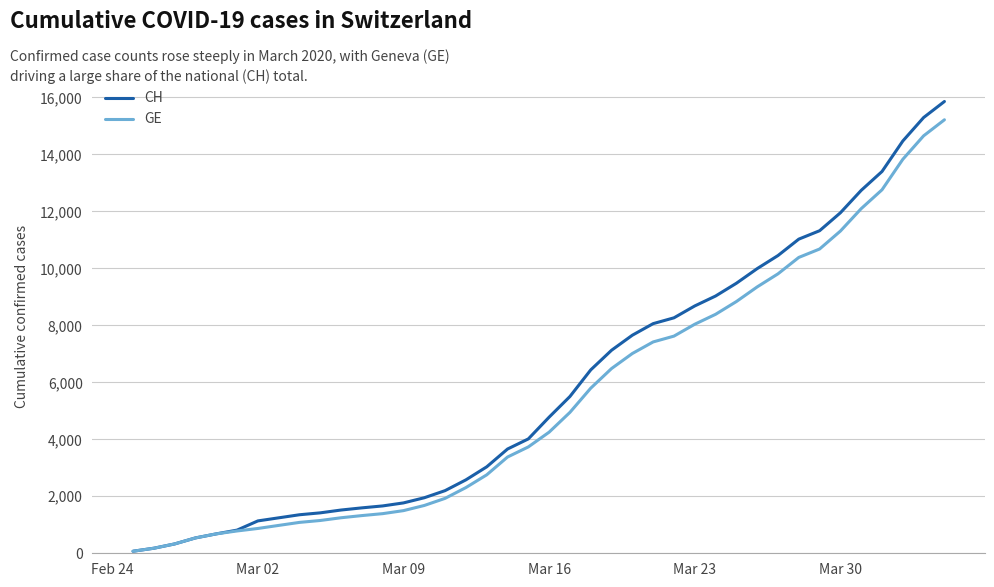

What is the sum of all GE values?

216765